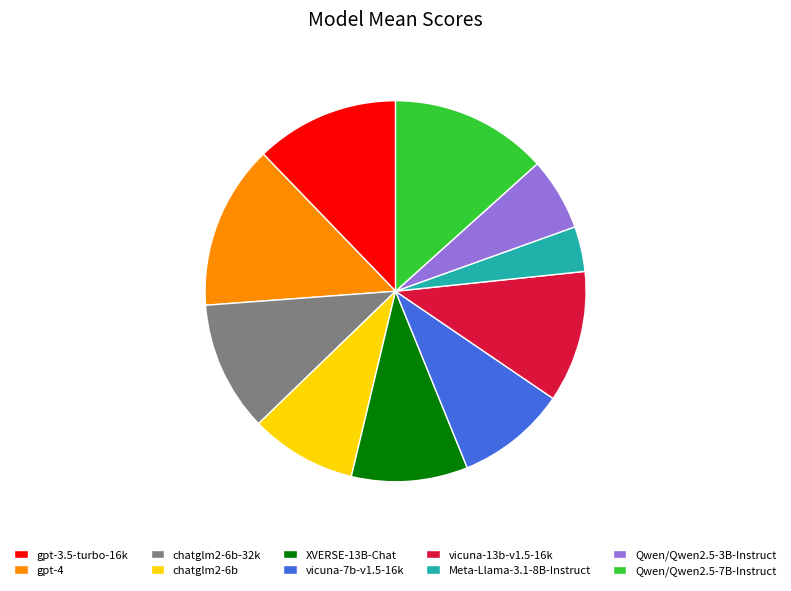

How many slices are in this pie chart?

10